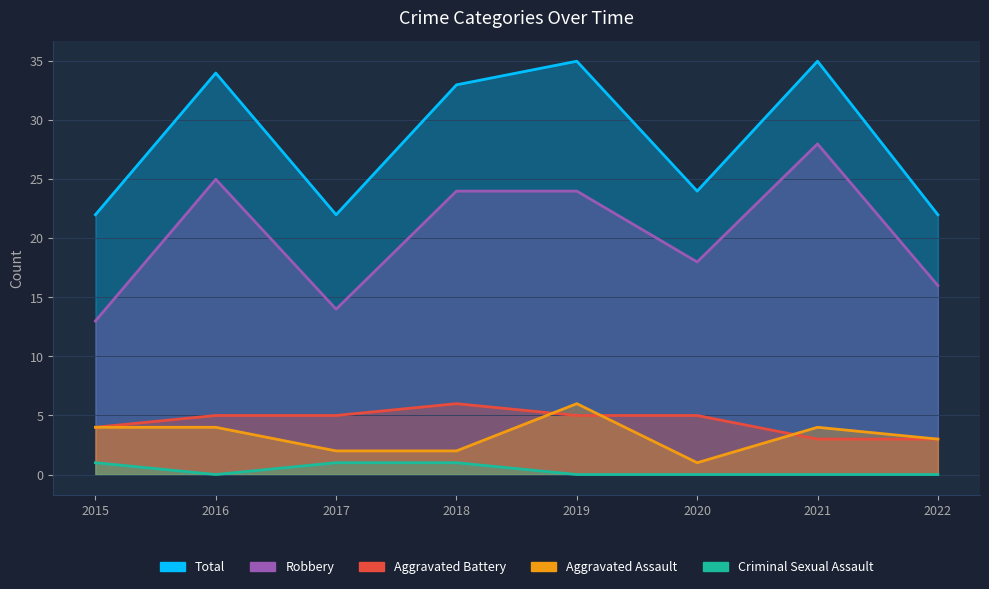

Which series has the widest spread of values?

Robbery